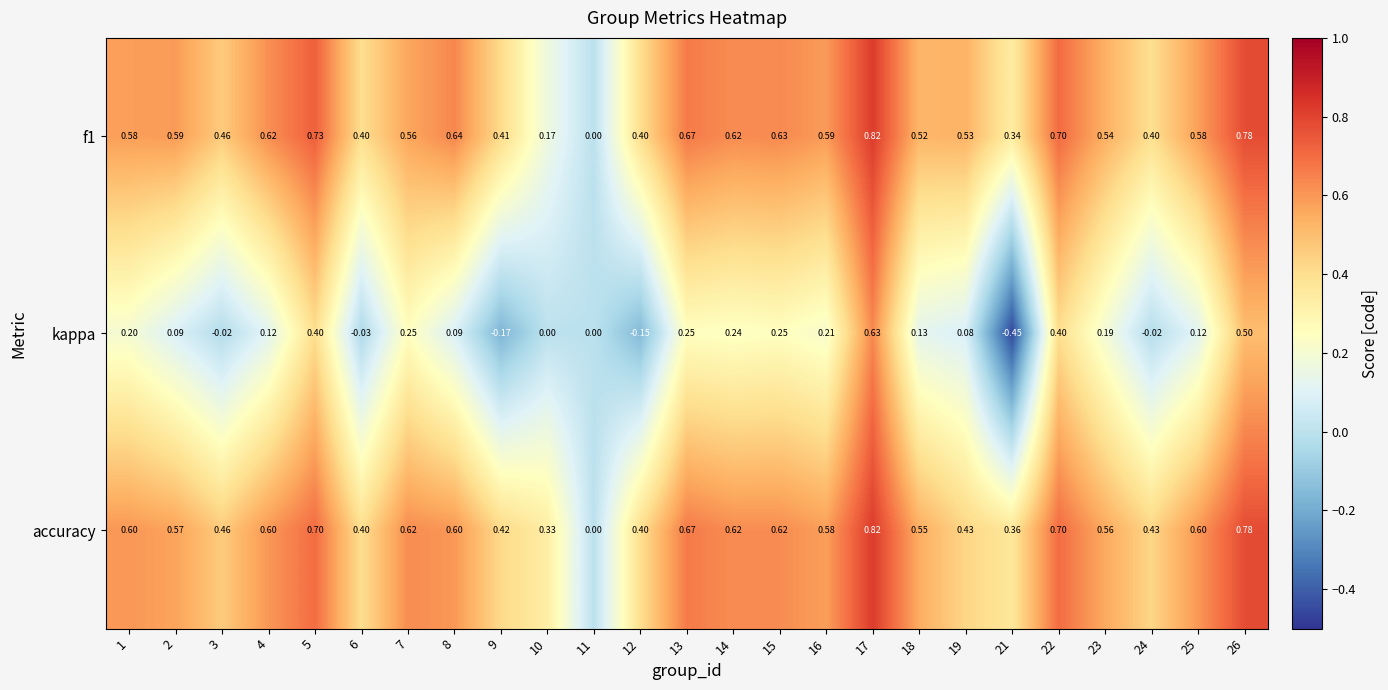

Is the value of f1 at 7 greater than the value of accuracy at 4?

No